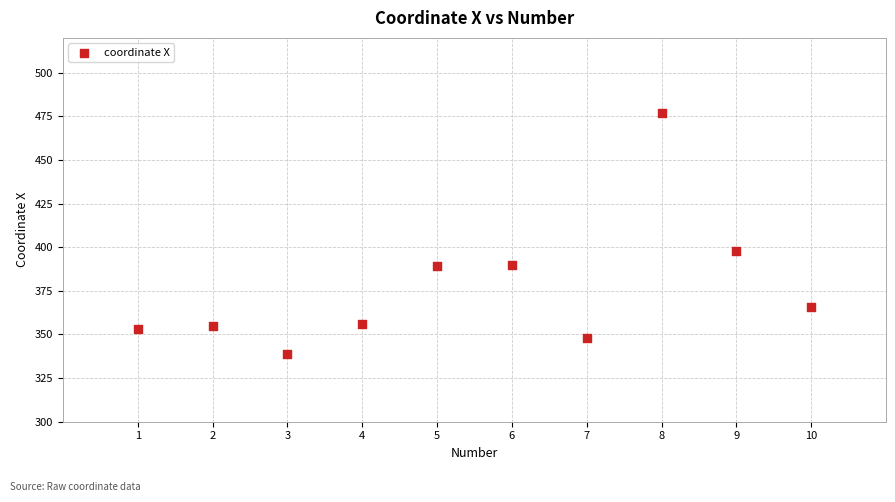

What Y value in the scatter plot is closest to 408?

398